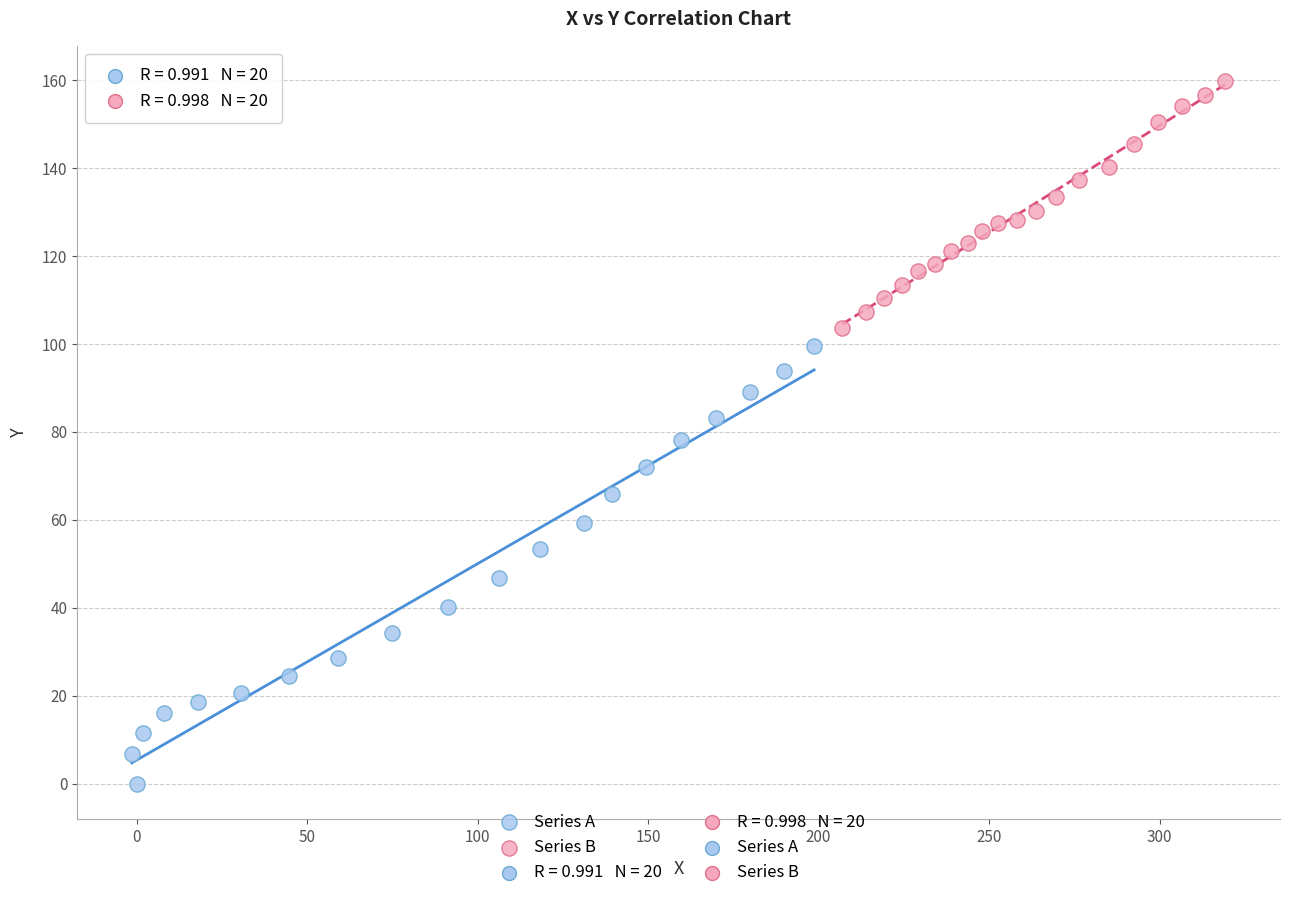

Which series reaches the minimum Y coordinate?

Series A